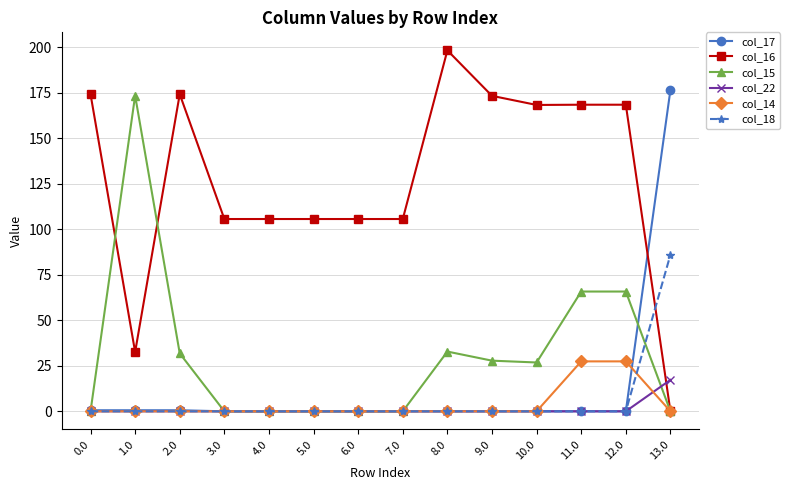

True or false: col_16 has a value of 57.2 at 5.0.

False